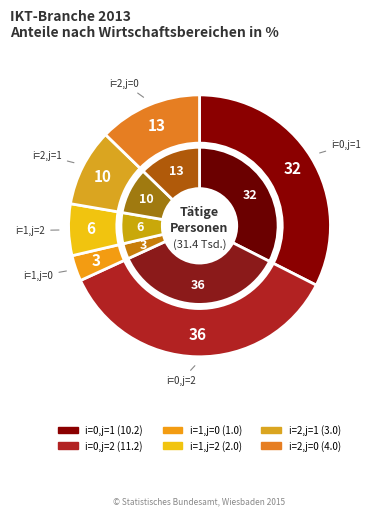

Which slice is the smallest?

i=1,j=0